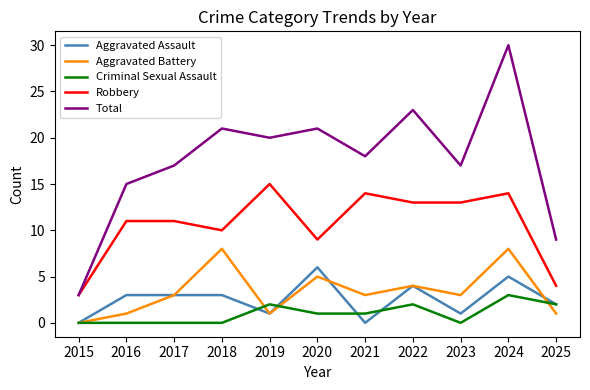

True or false: Total has a value of 24 at 2016.

False